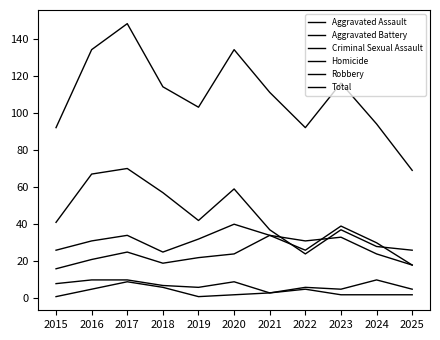

True or false: Aggravated Assault has a value of 24 at 2024.

True